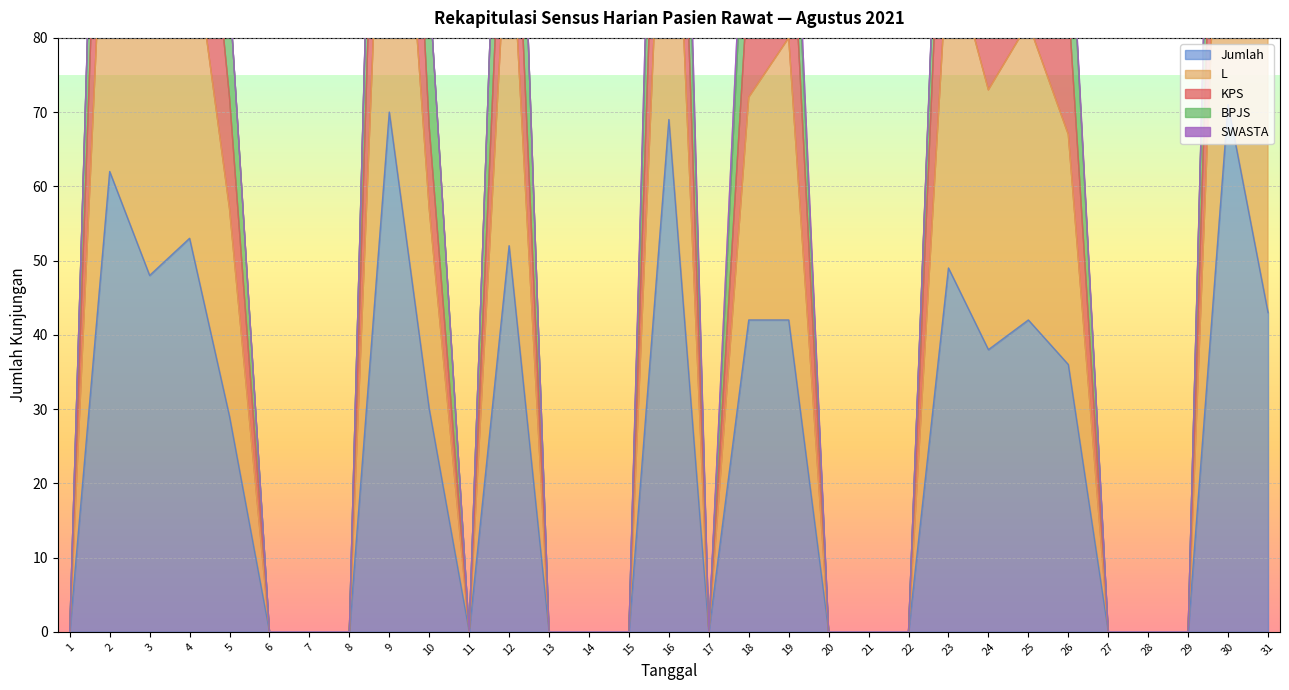

Where is Jumlah nearest to the value 35?

26